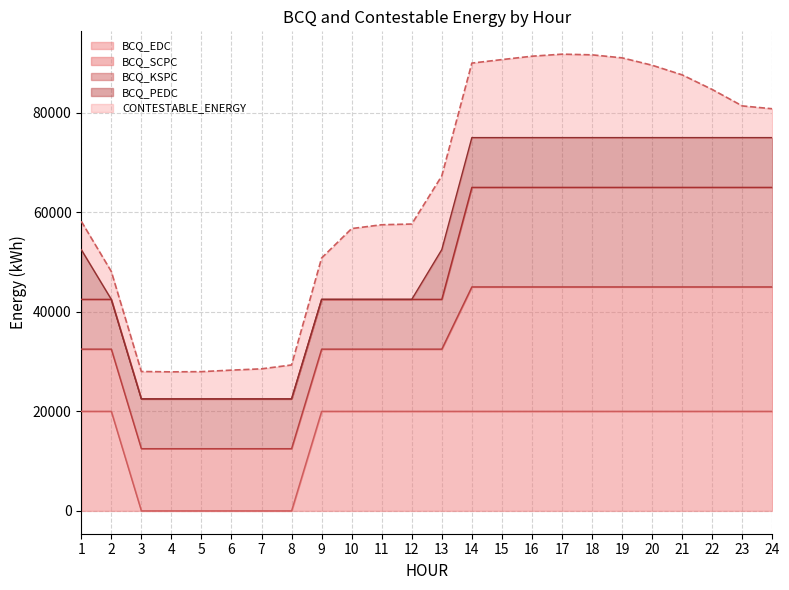

True or false: TOTAL_BCQ and BCQ_EDC intersect in this chart.

False